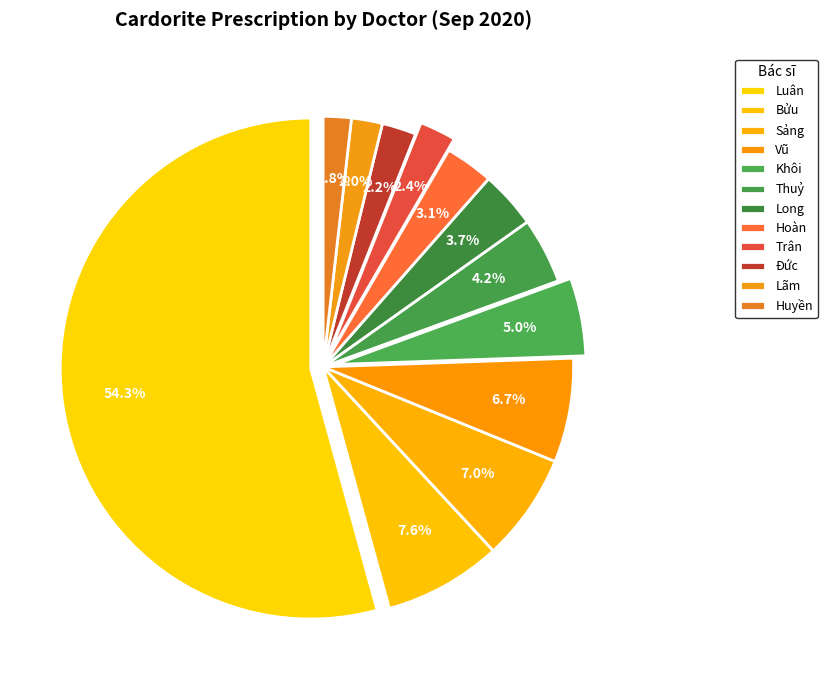

What percentage is NOT represented by Vũ?

93.3%